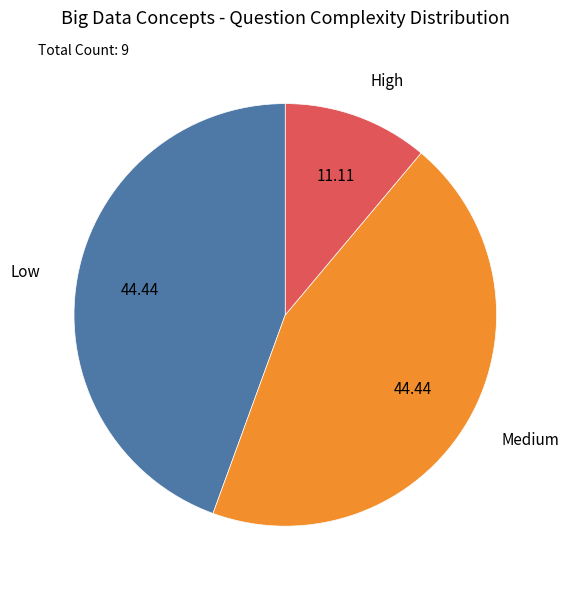

Combined, do High and Low account for over 50%?

Yes